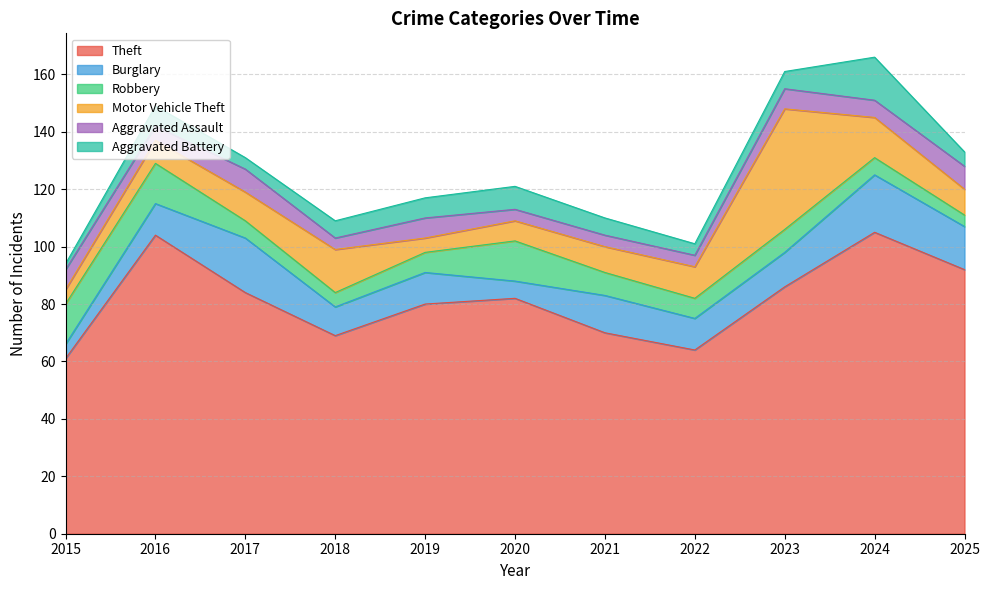

Between 2017 and 2016, which is larger?

2016